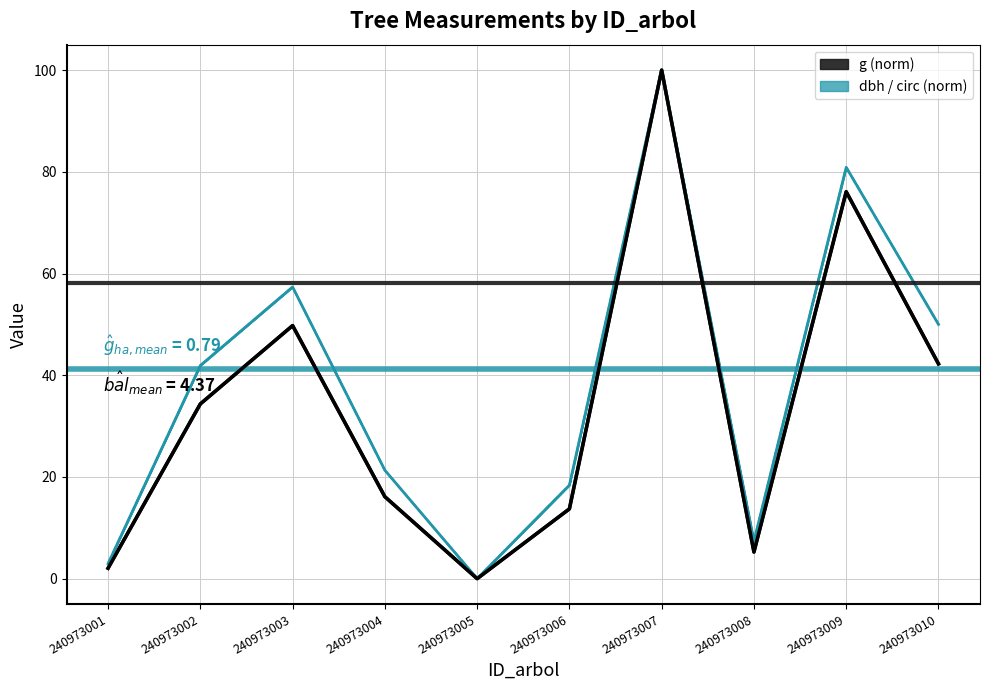

At which category is the sum across all series the highest?

240973007